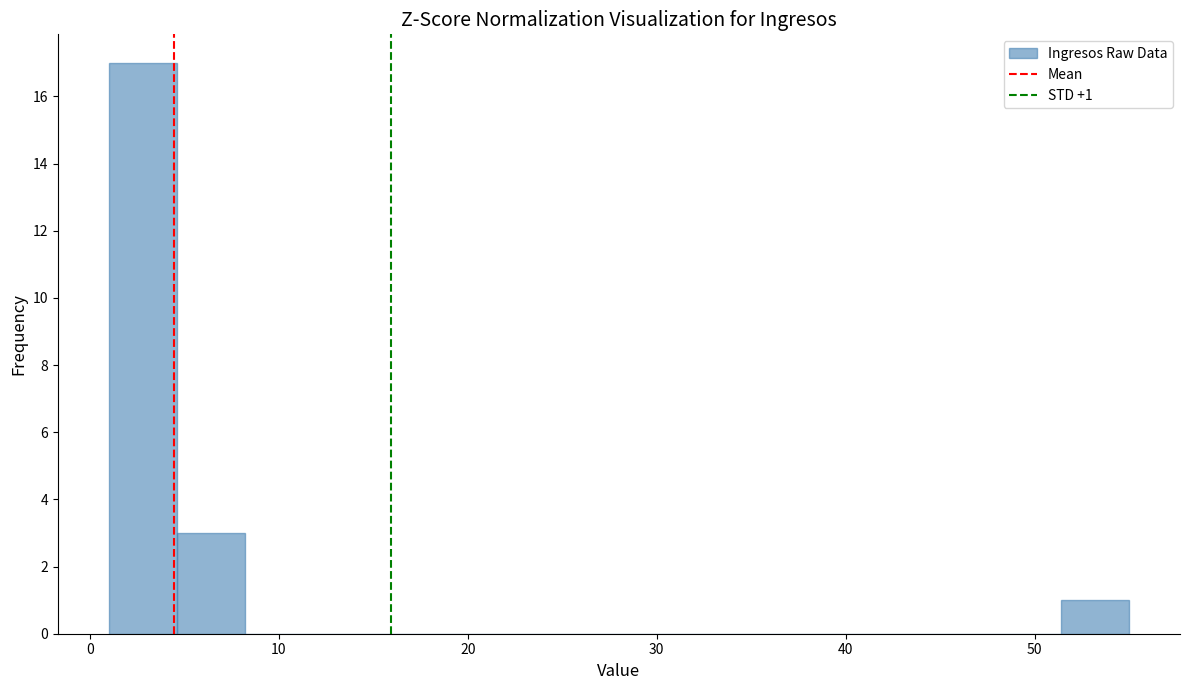

Read against the x-axis, roughly where is the centre of the tallest bar?

3